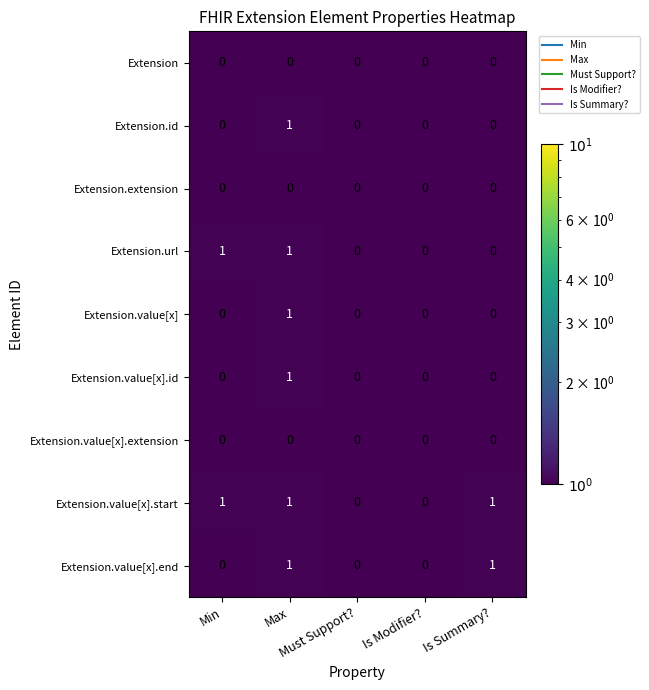

Which series has the largest total across all categories?

Extension.value[x].start